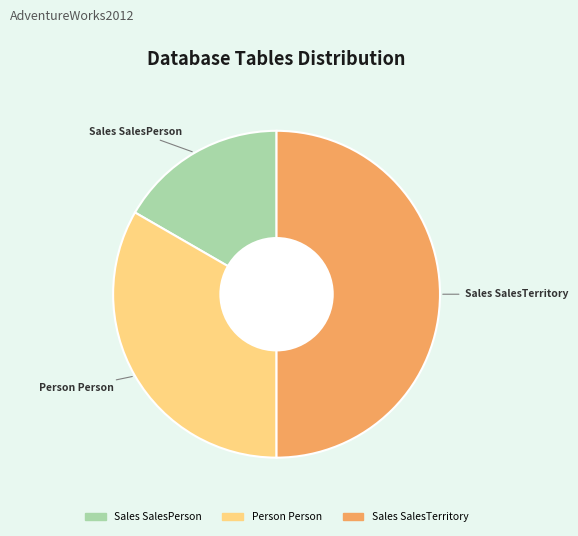

How many segments does this pie chart have?

3